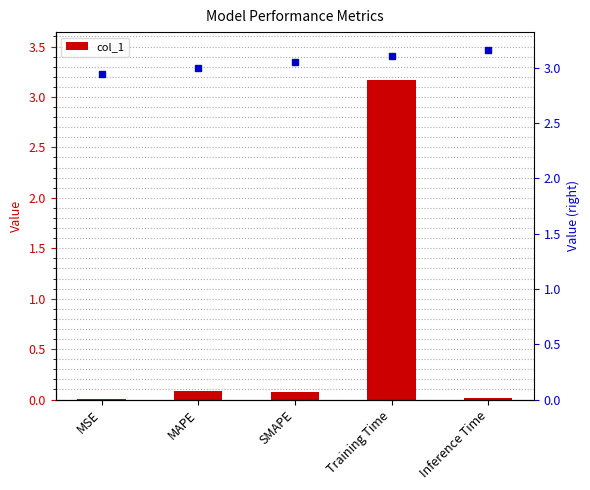

Reading right to left, list all the values displayed in this chart.

Inference Time=0.0	Training Time=3.2	SMAPE=0.1	MAPE=0.1	MSE=0.0